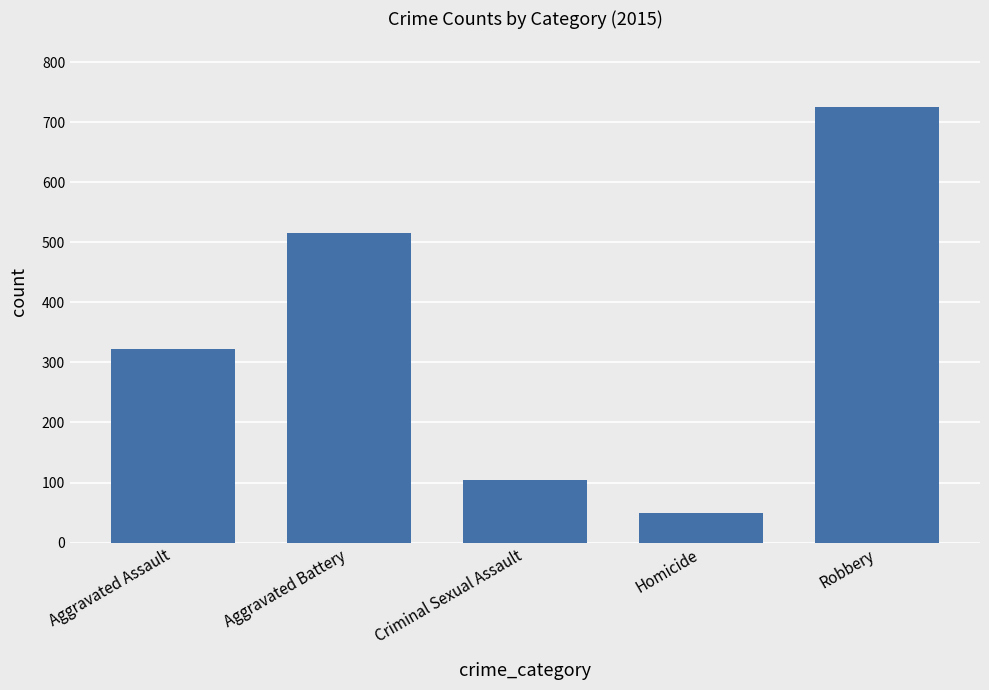

What is the change in value from Aggravated Battery to Homicide?

-465